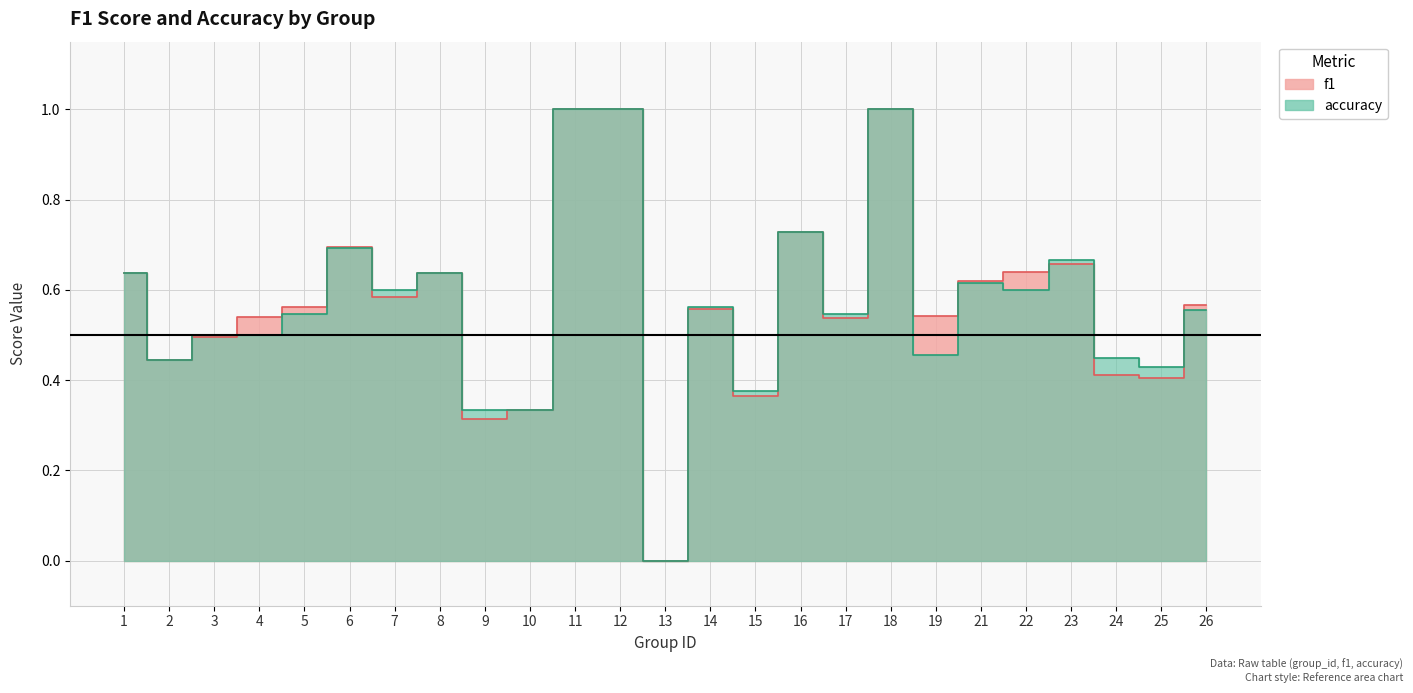

Rank the series by their average value, from lowest to highest.

accuracy, f1